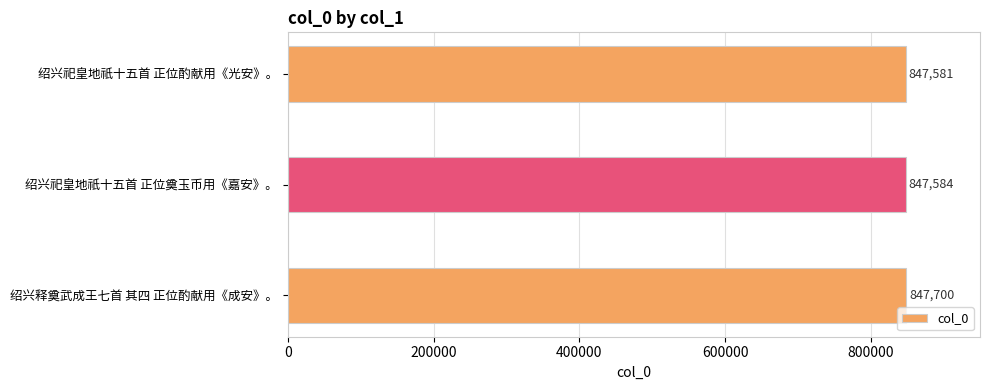

What is the difference between the maximum and minimum values?

119